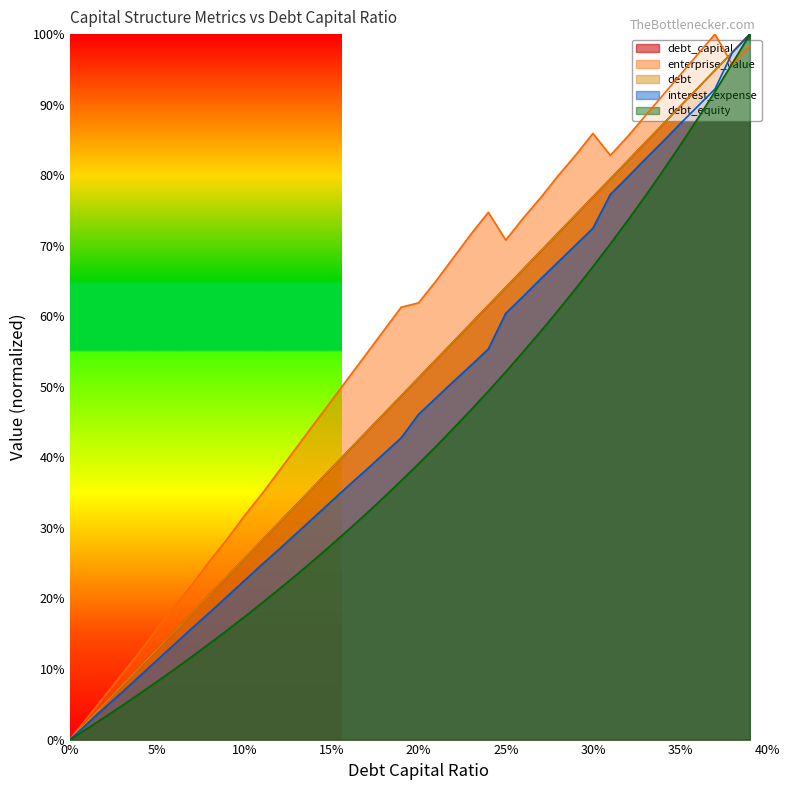

What are all the series names shown in the legend?

debt_capital, enterprise_value, debt, interest_expense, debt_equity